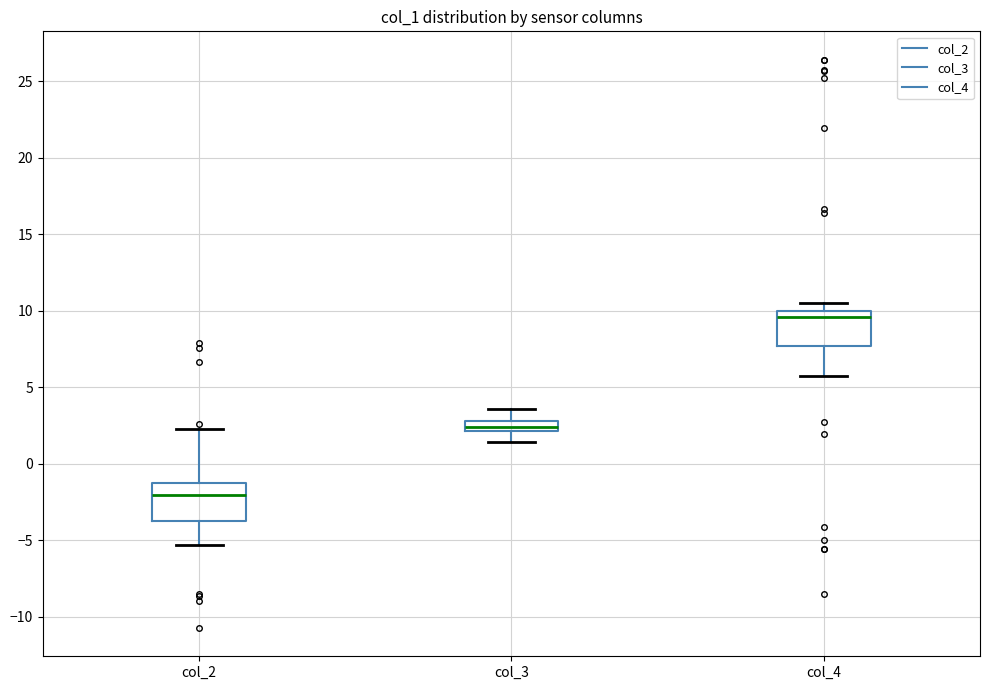

Where does the lower whisker of the box for col_2 end on the y-axis? The values are not printed on the chart, so give them approximately, as read against the axis.

-5.5